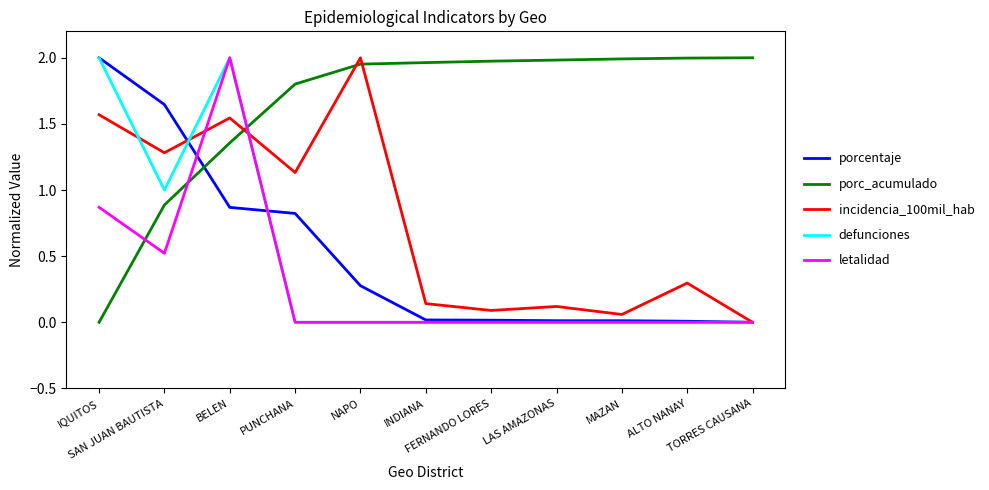

Is the value of porcentaje at TORRES CAUSANA greater than the value of incidencia_100mil_hab at FERNANDO LORES?

No